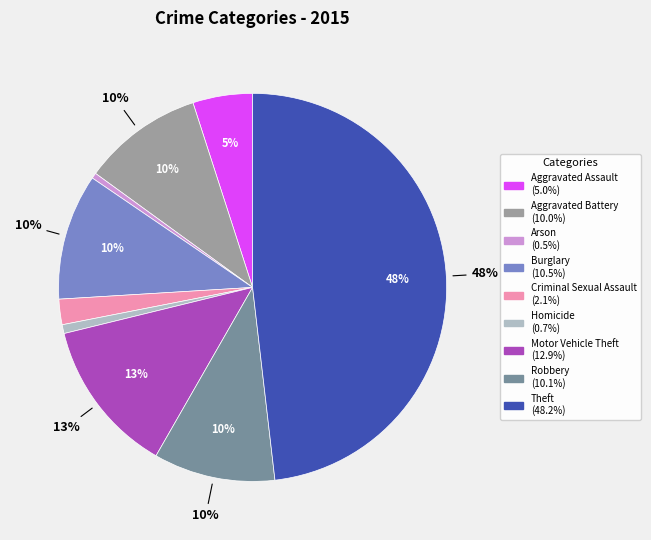

Is there a majority slice in this chart?

No